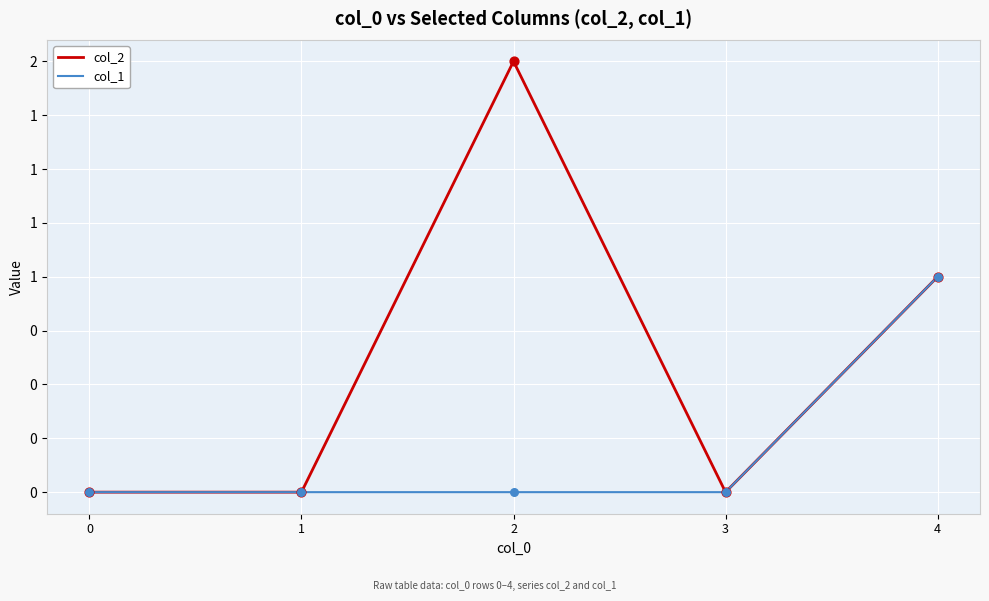

Is the value of col_2 at 2 greater than the value of col_1 at 1?

Yes